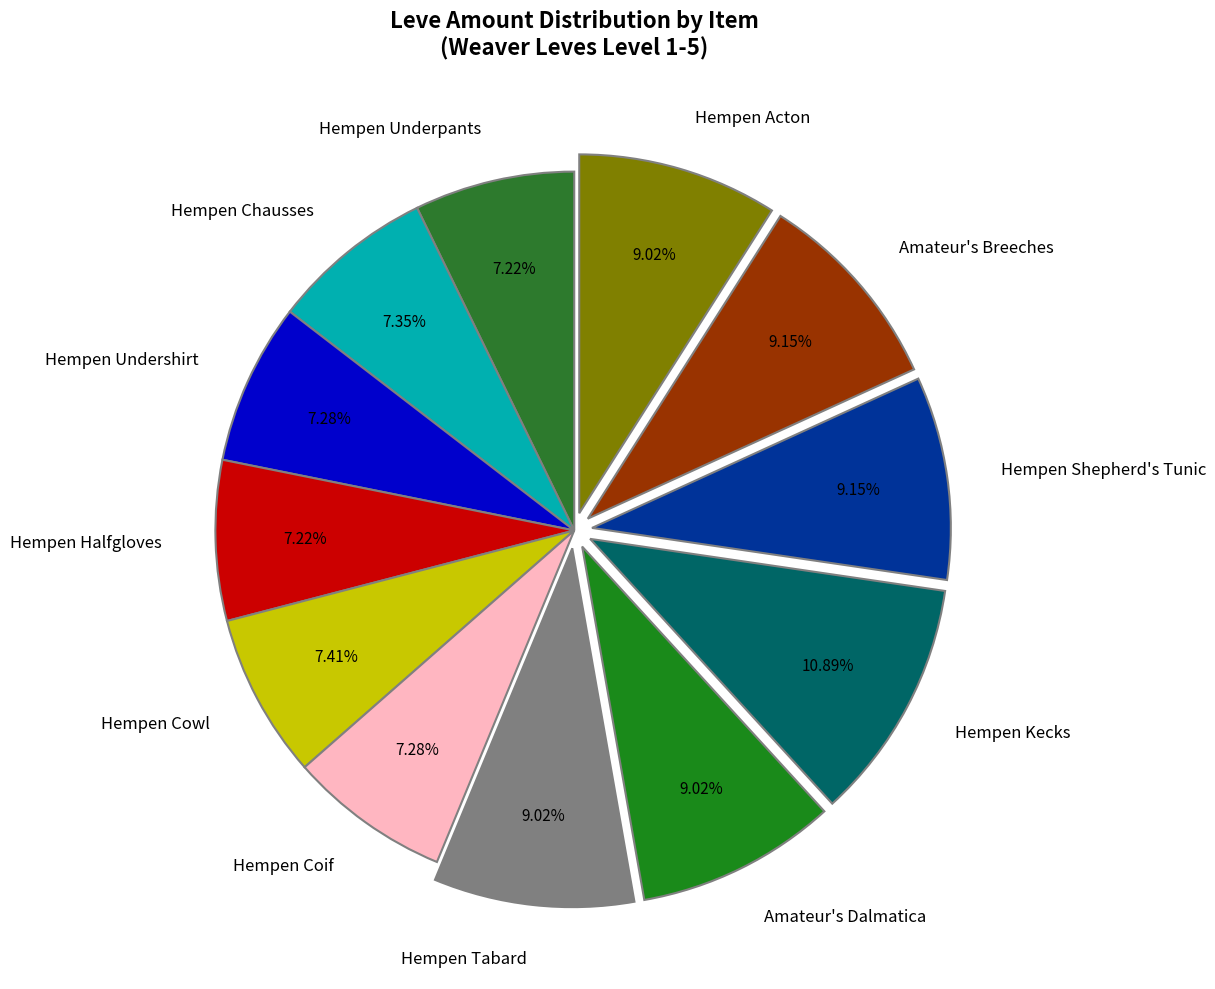

Count the number of slices in the pie.

12